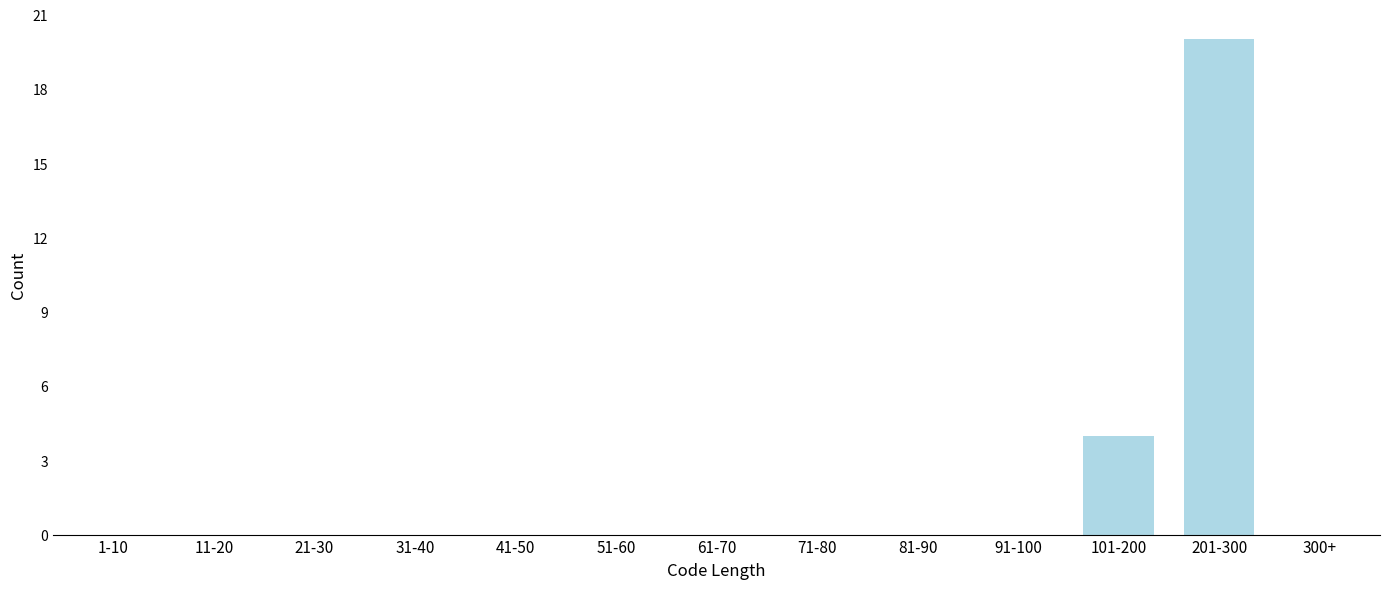

Reading left to right, transcribe all the data shown in this chart.

1-10=0	11-20=0	21-30=0	31-40=0	41-50=0	51-60=0	61-70=0	71-80=0	81-90=0	91-100=0	101-200=4	201-300=20	300+=0